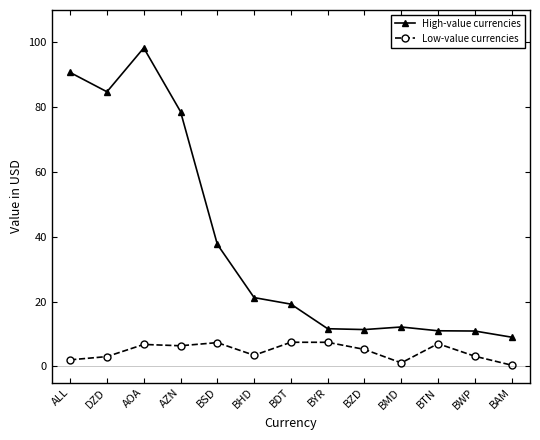

Where is the first local minimum for High-value currencies?

DZD